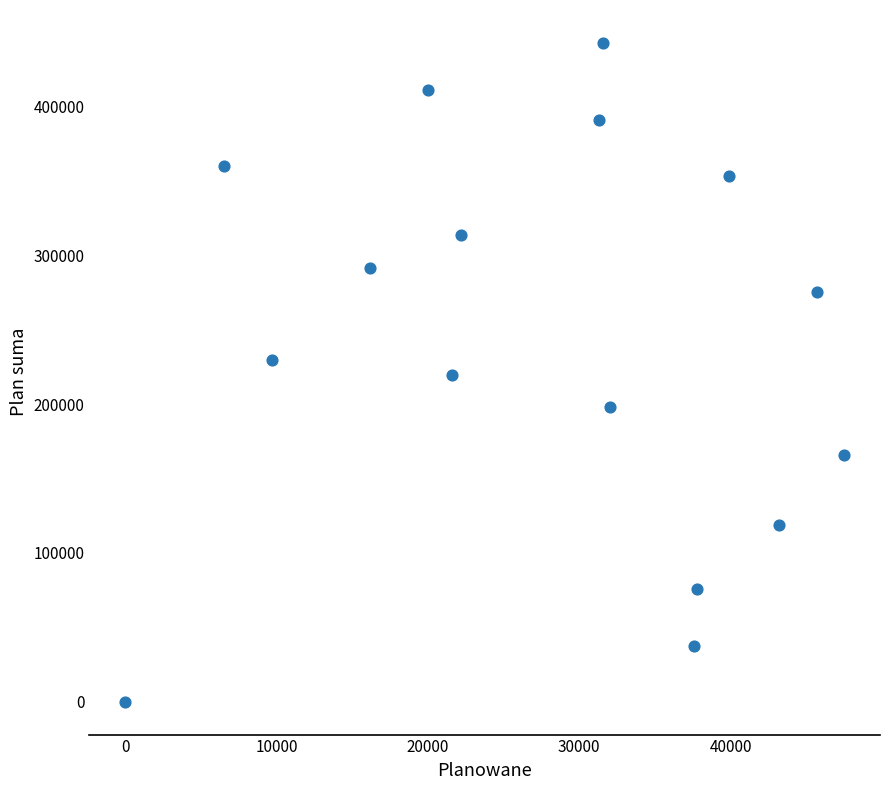

What is the range of Y values (max minus min)?

442800